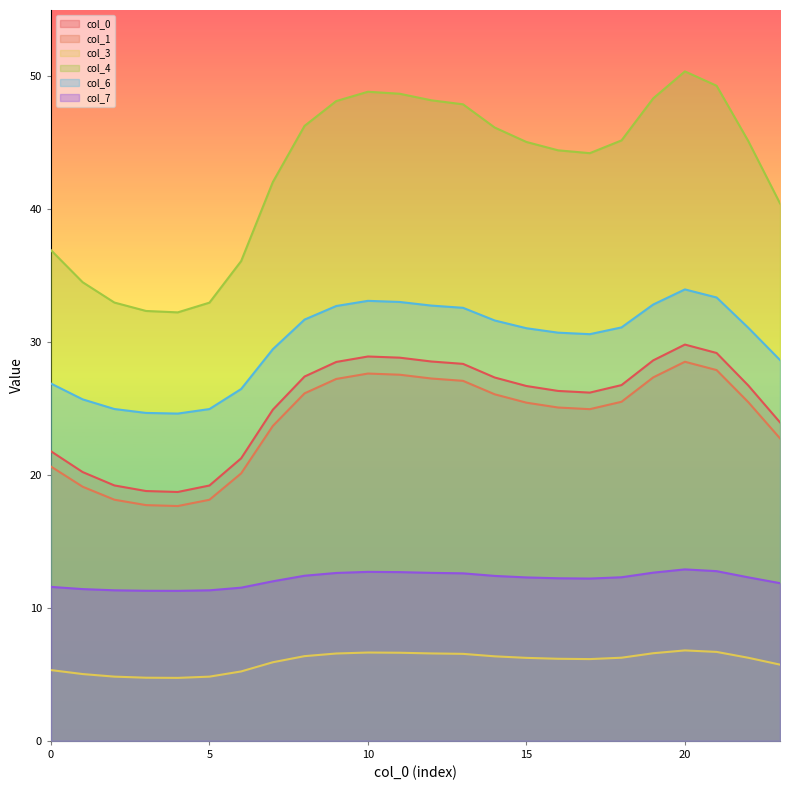

True or false: col_7 has a value of 8.1 at 23.

False